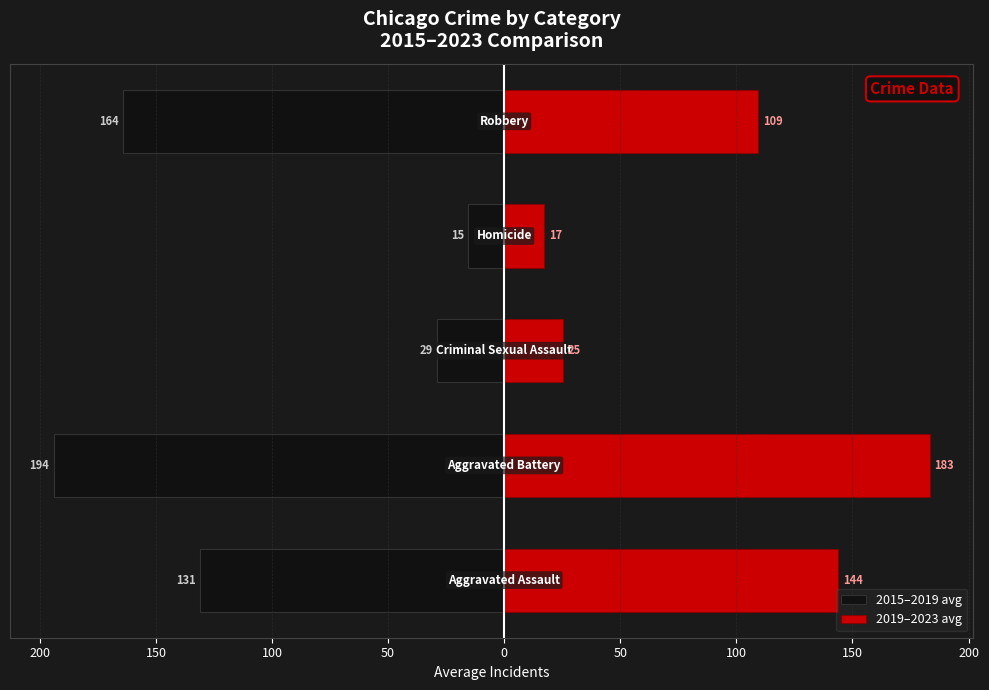

What are all the series names shown in the legend?

2015–2019 avg, 2019–2023 avg